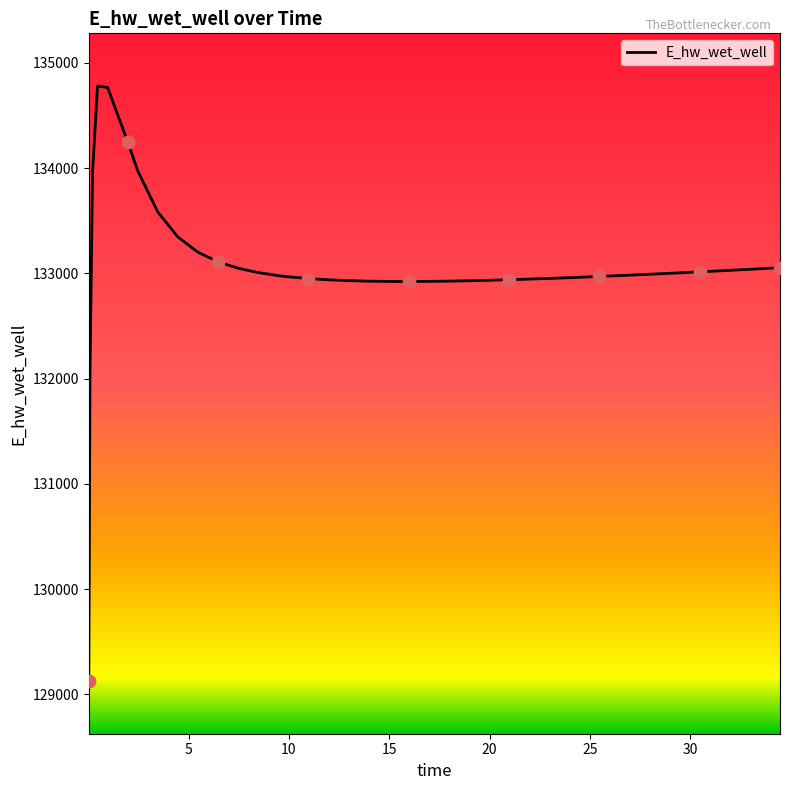

What is the maximum value shown in the chart?

134779.2